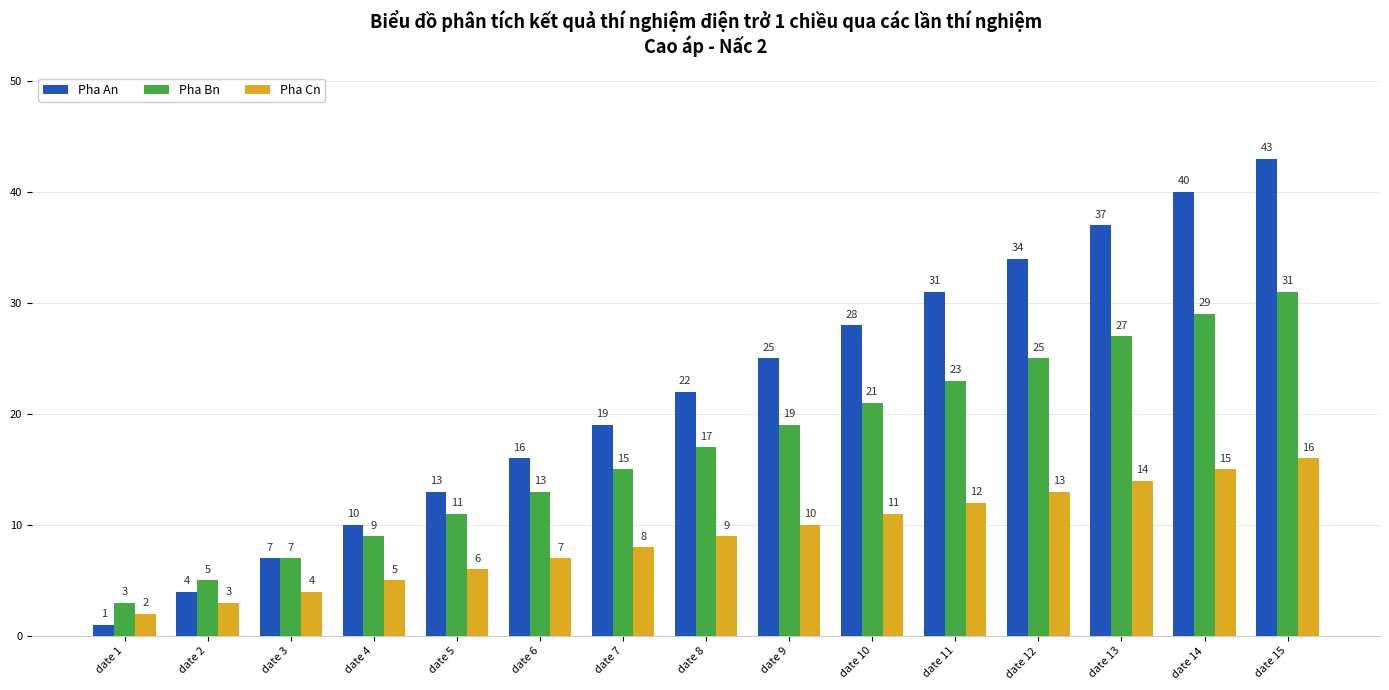

What is the difference between the highest and lowest values at date 6?

9